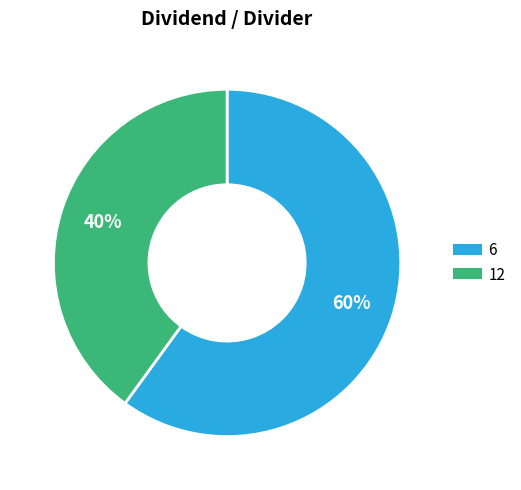

How many slices are in this pie chart?

2